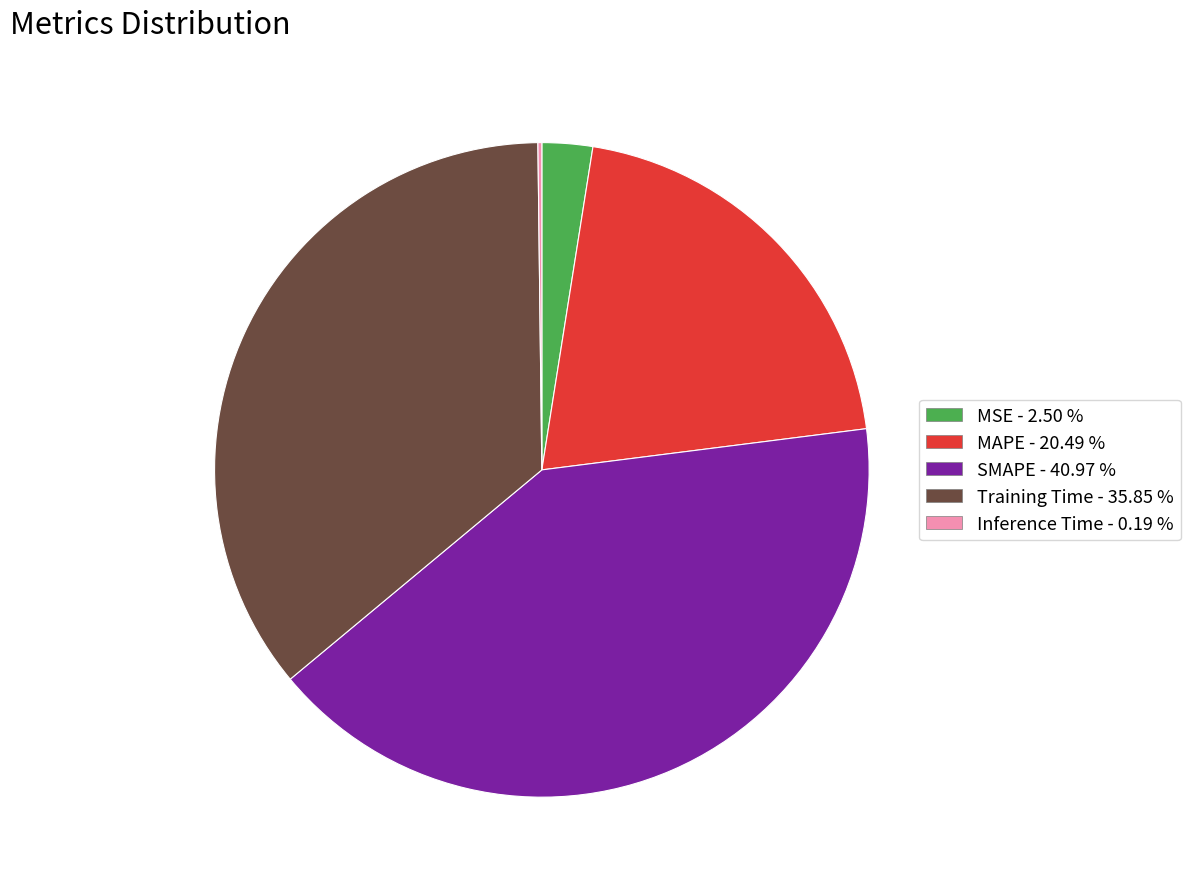

Does SMAPE represent more than half of the total?

No